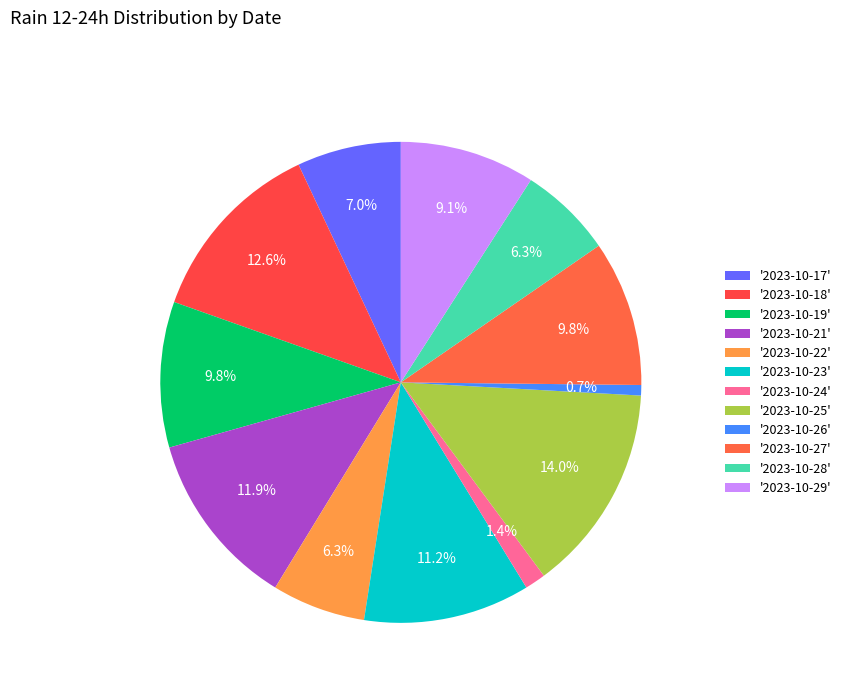

How many slices are in this pie chart?

12